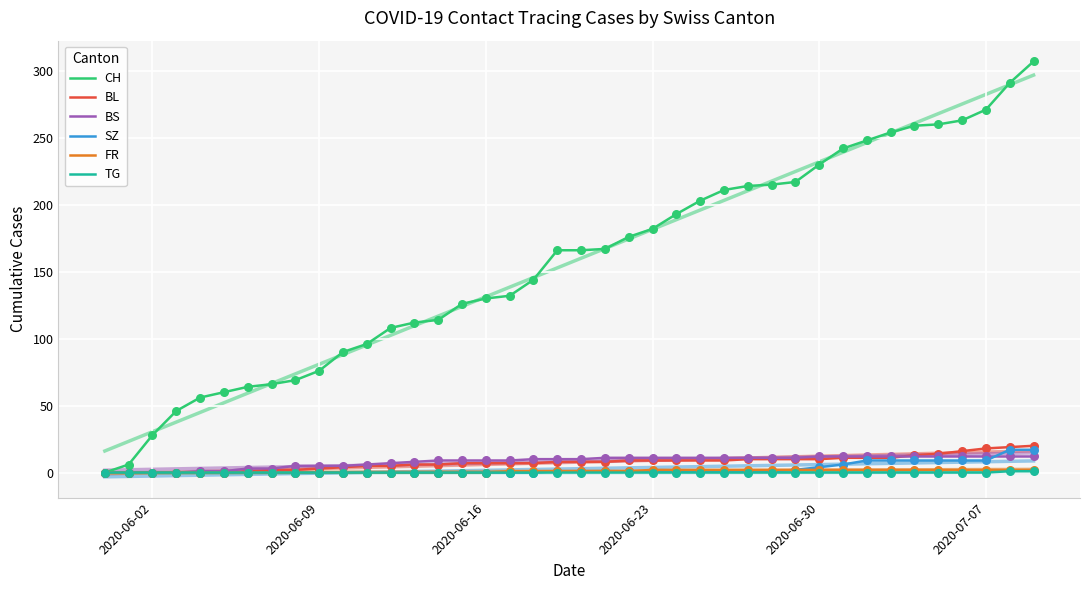

Which series has the largest Y range (max minus min)?

CH